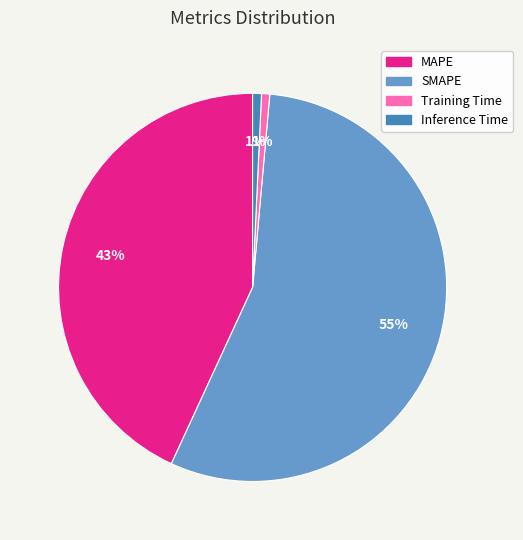

Which category has the biggest portion of the pie?

SMAPE